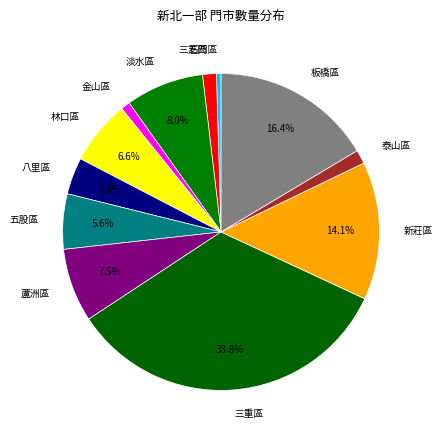

Is there a majority slice in this chart?

No